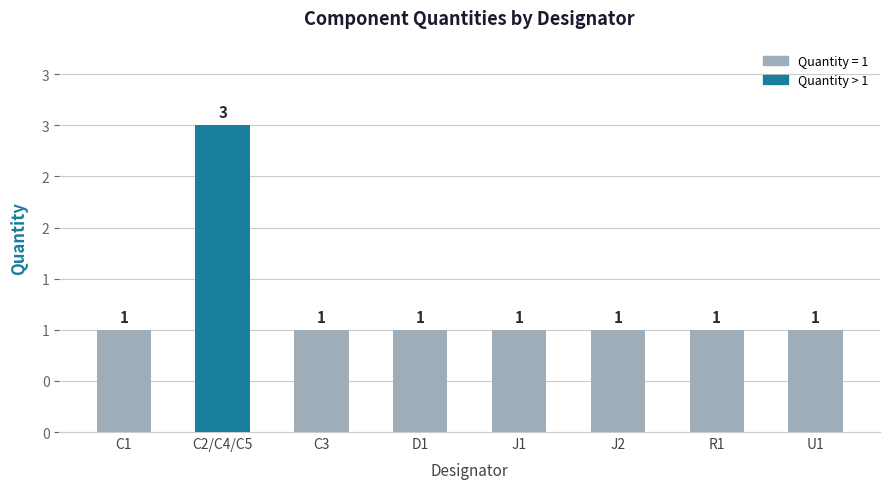

Is it true that the value at U1 is 1?

True